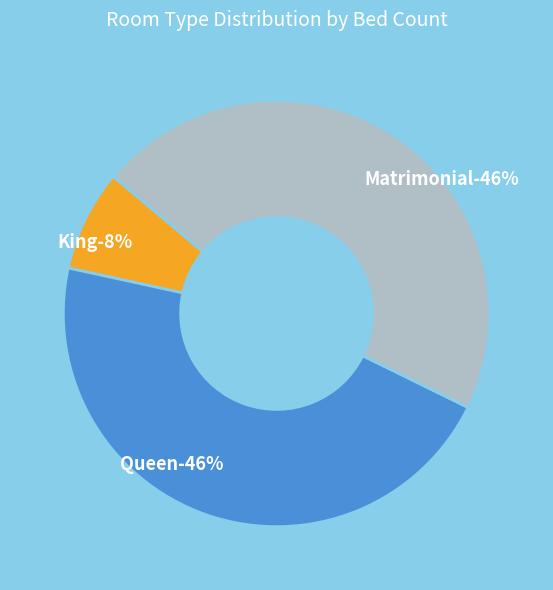

To the nearest percent, what portion does King represent?

8%